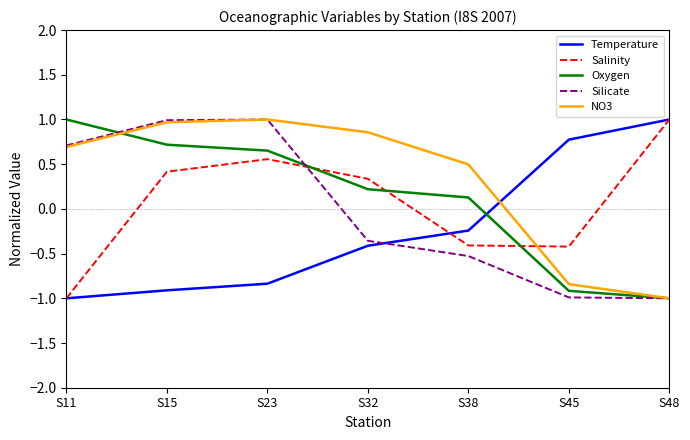

At which label is Salinity closest to 0?

S32